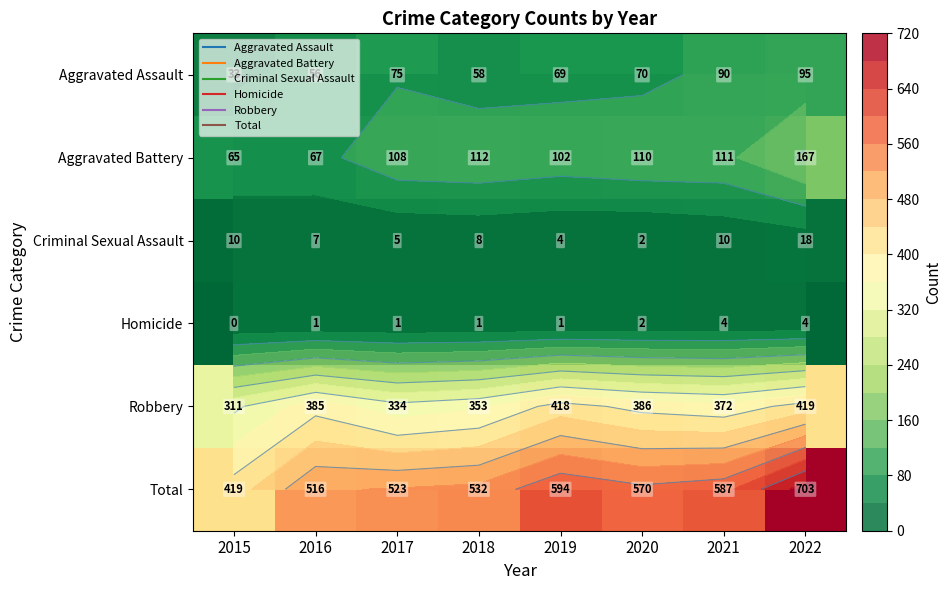

At which label is Total closest to 561?

2020